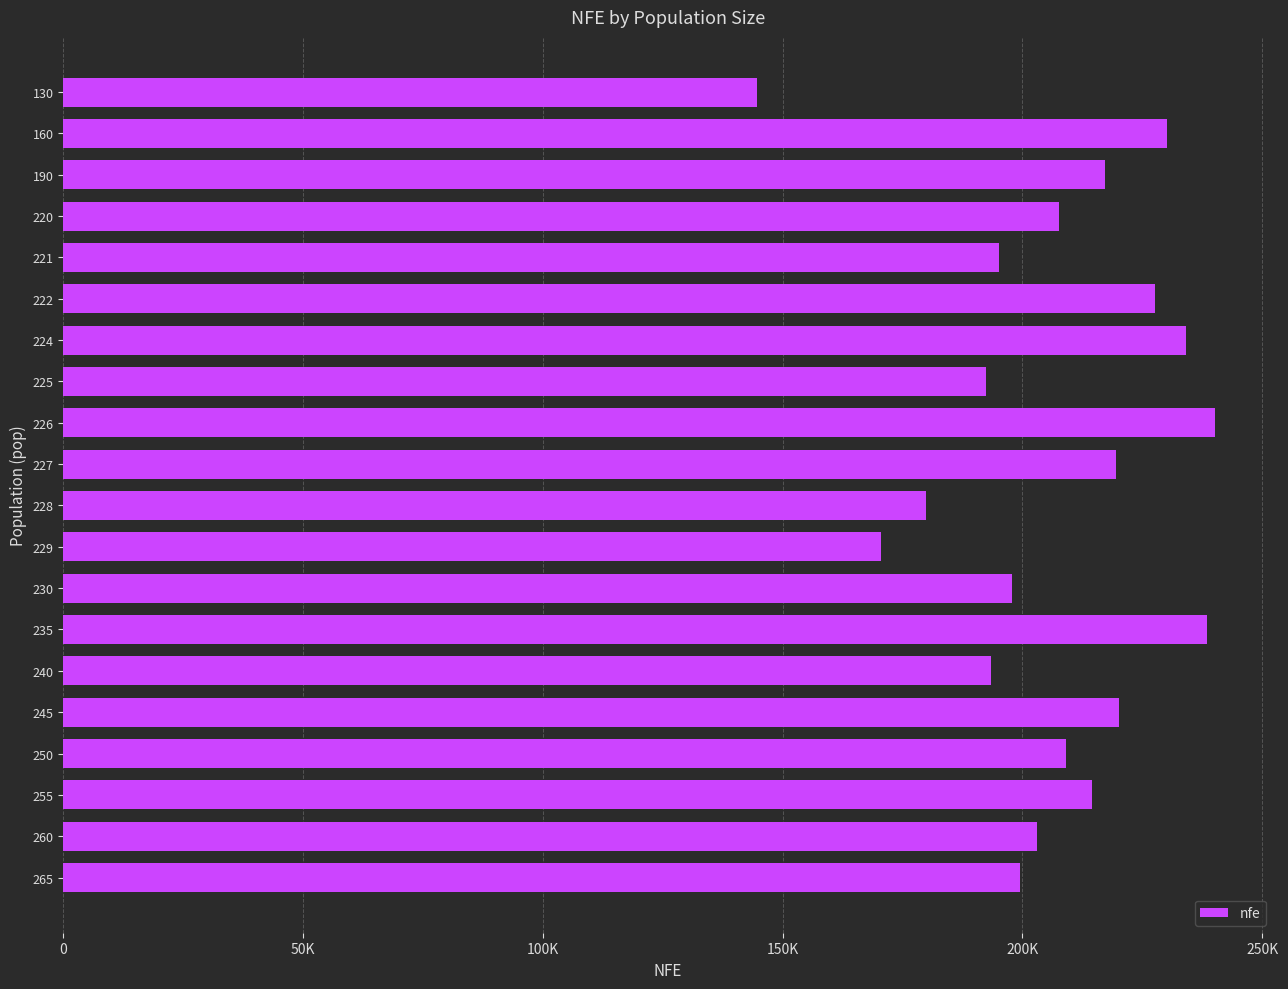

Does the chart contain any negative values?

No